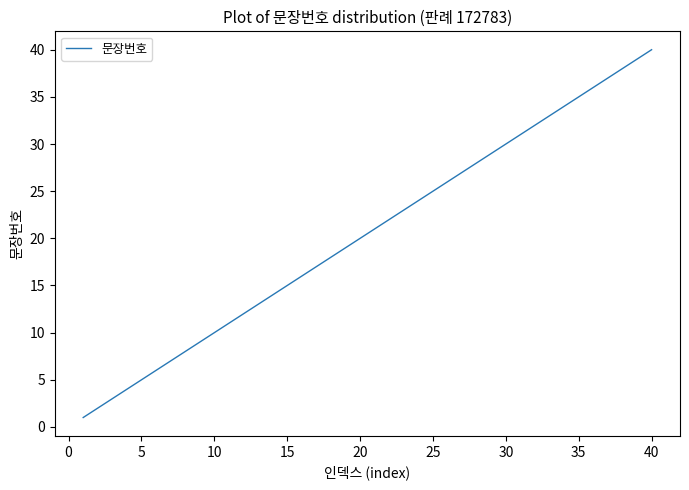

How many lines are shown in the chart?

1